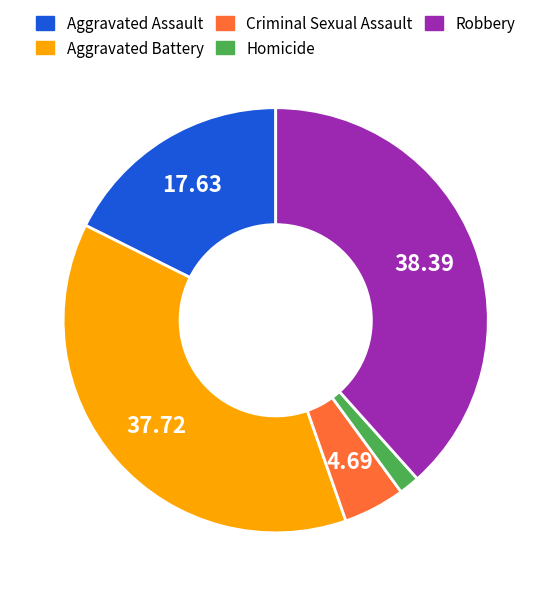

Is there any slice that represents more than half of the pie?

No